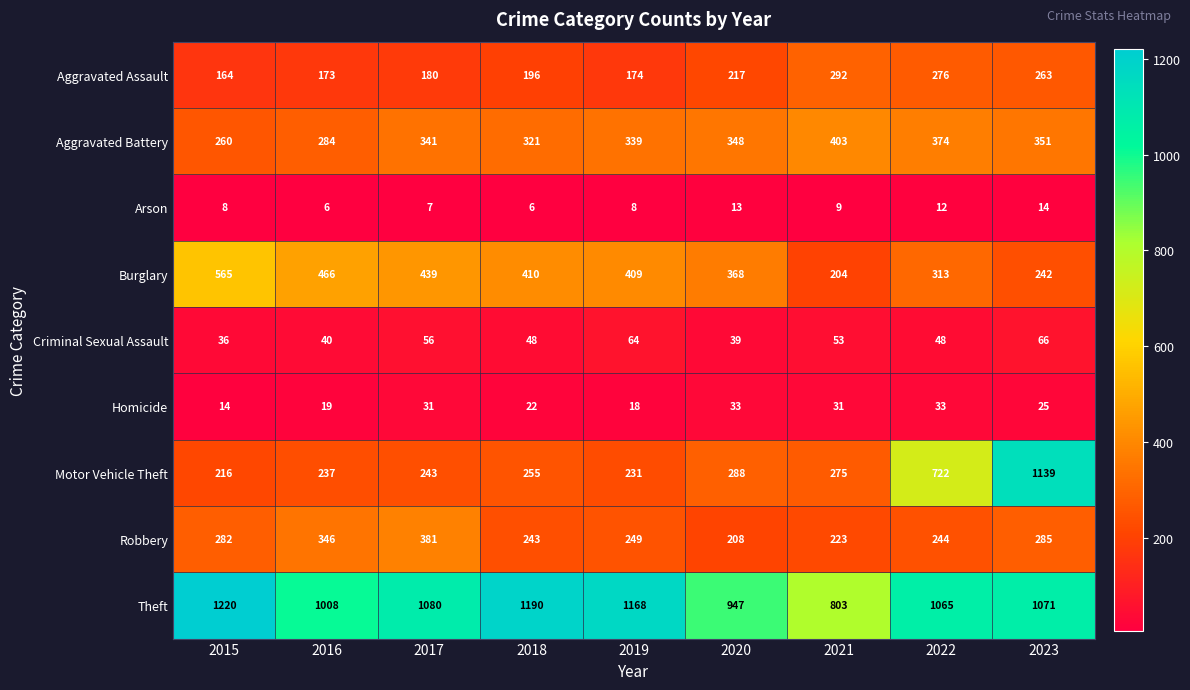

Where is Aggravated Assault nearest to the value 228?

2020